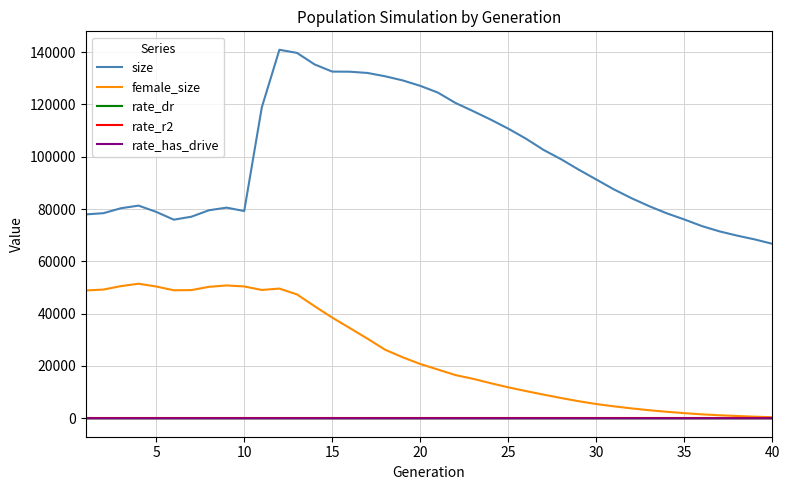

What is the average value of the rate_has_drive series?

0.6